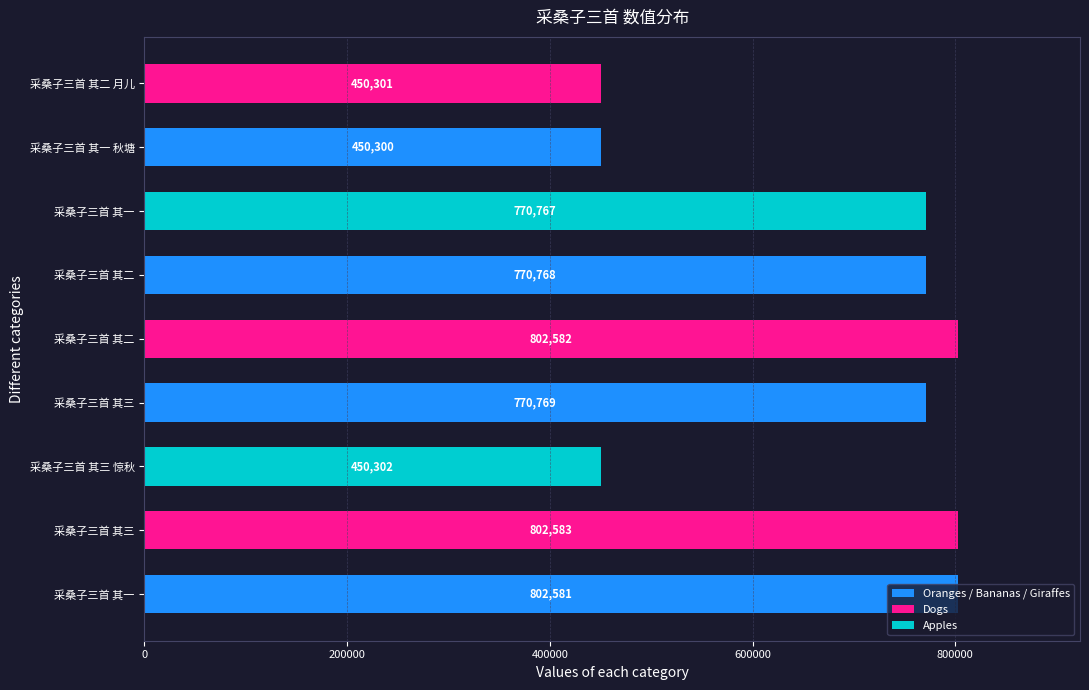

How many data points are less than 770768?

4